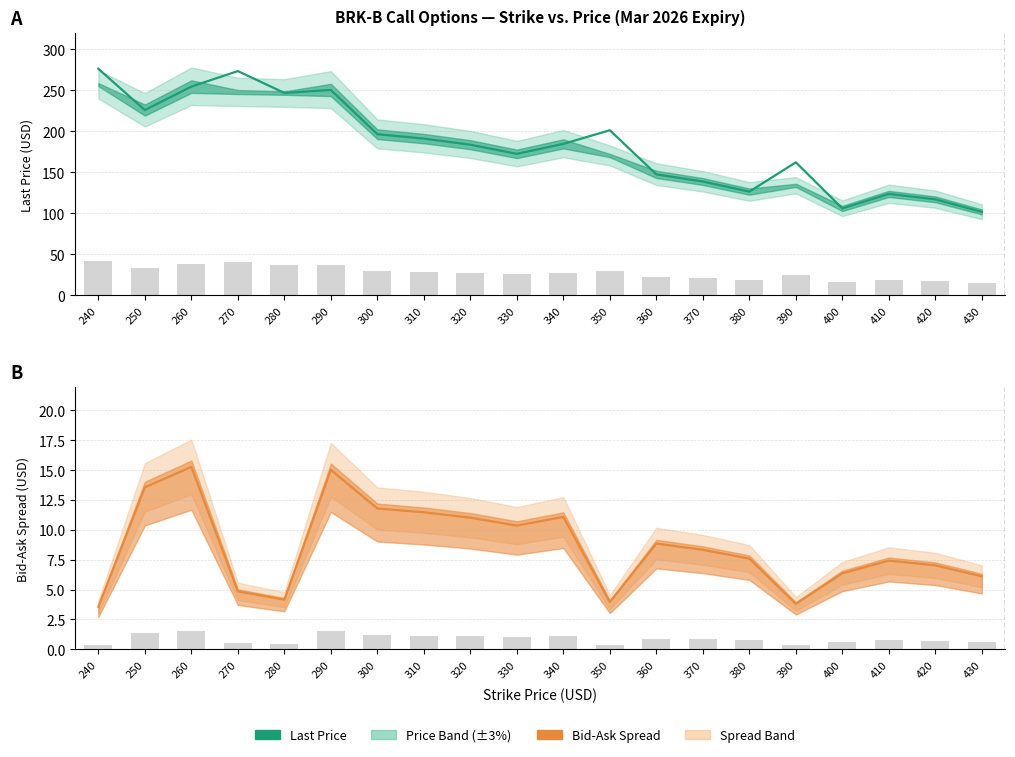

How many data points in Last Price are less than 184?

10